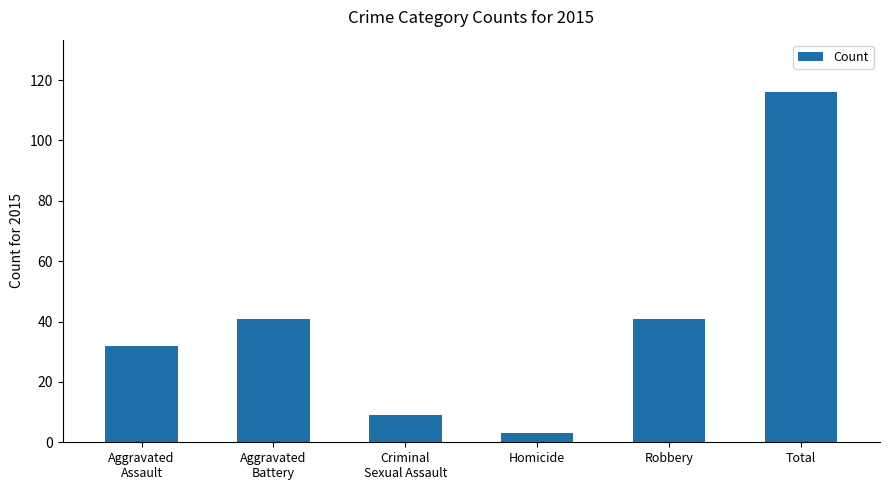

Between Homicide and Aggravated
Assault, which is larger?

Aggravated
Assault